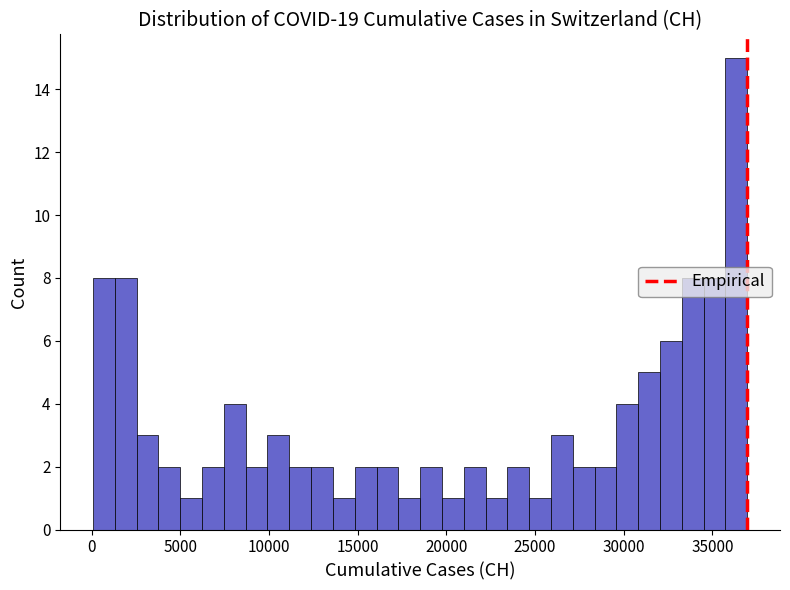

Read against the x-axis, roughly where is the centre of the tallest bar?

36500